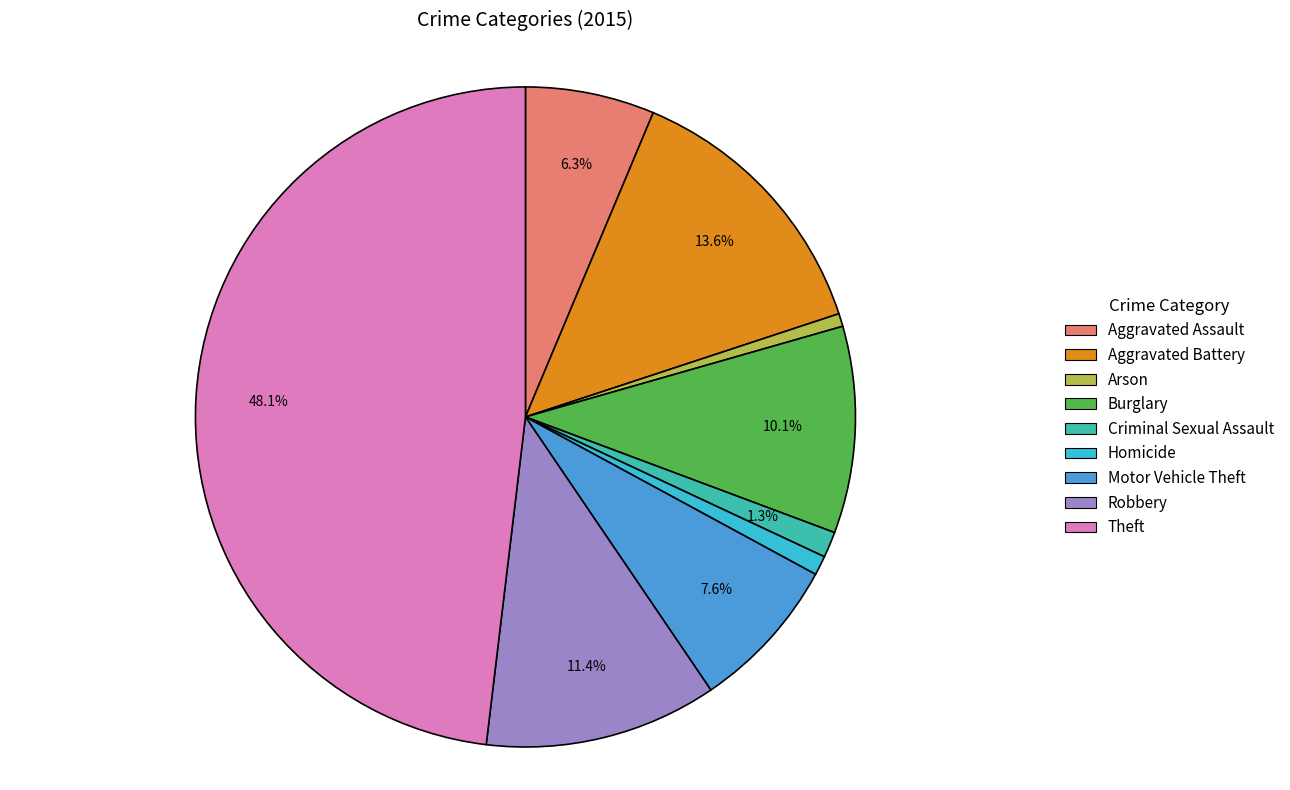

What is the total percentage of Criminal Sexual Assault and Motor Vehicle Theft?

8.9%